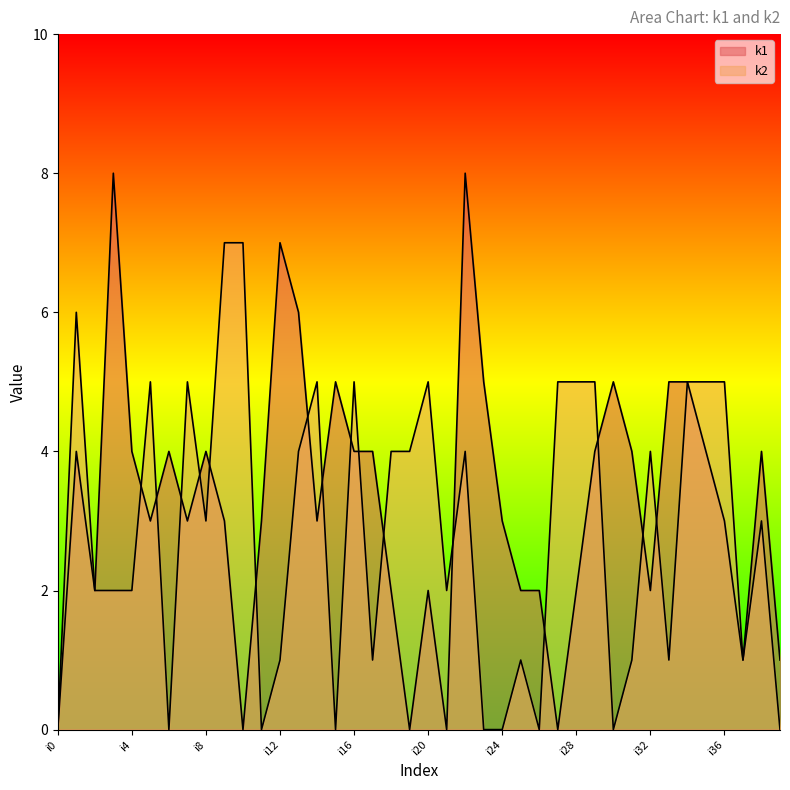

What is the sum of all k2 values?

115